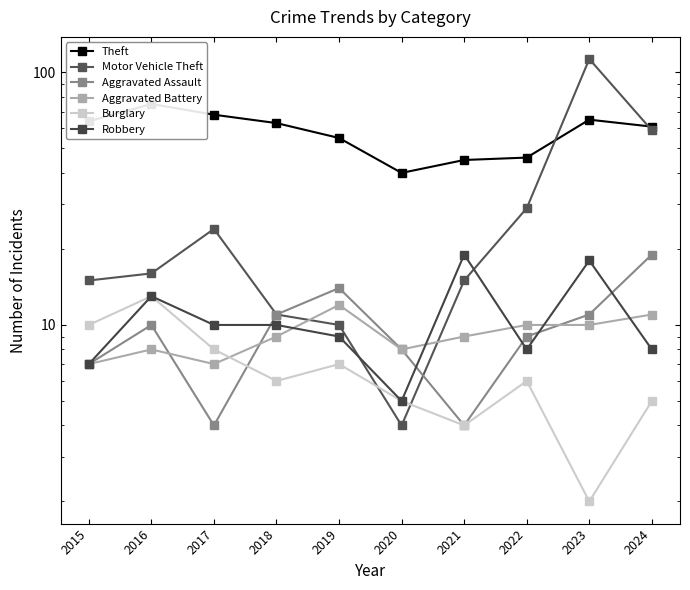

How many interior local peaks does the Motor Vehicle Theft series have?

2